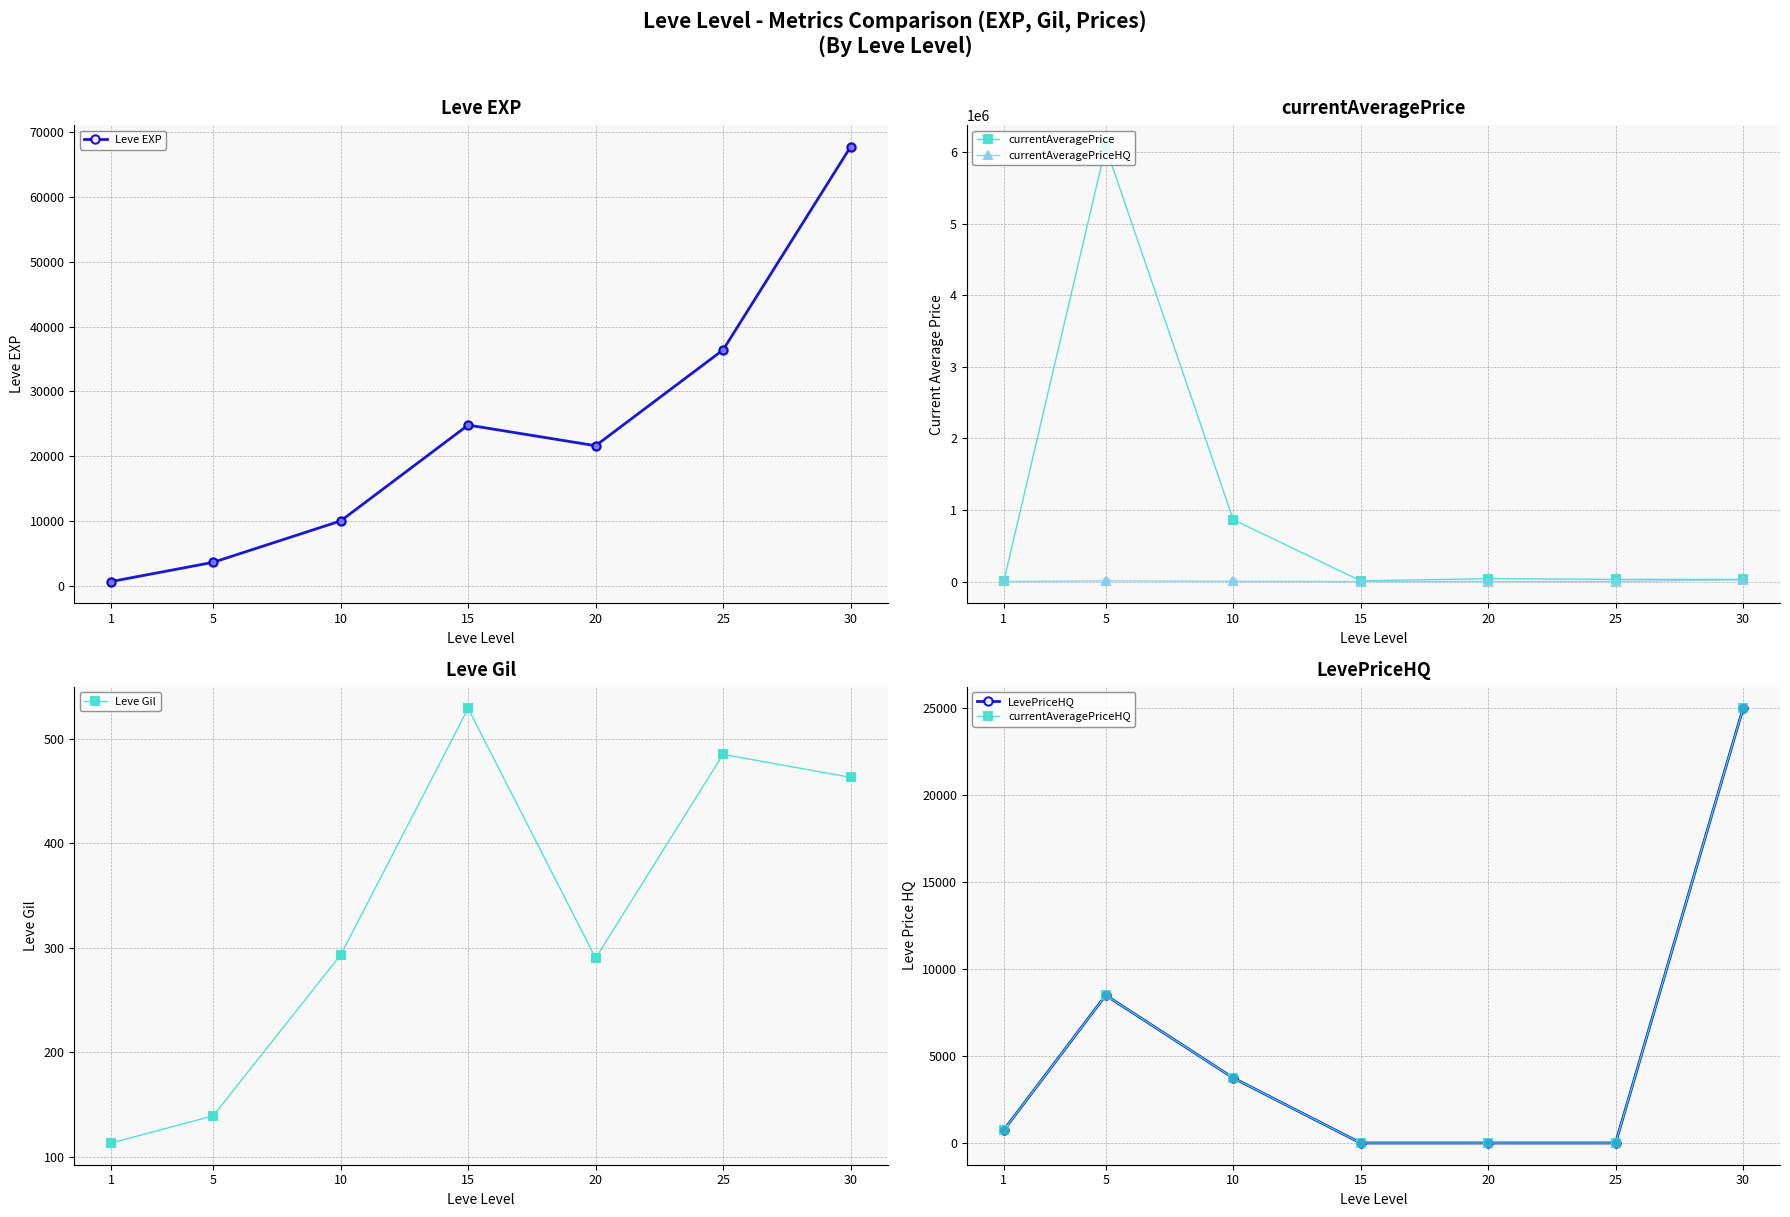

What are all the series names shown in the legend?

Leve EXP, currentAveragePrice, currentAveragePriceHQ, Leve Gil, LevePriceHQ